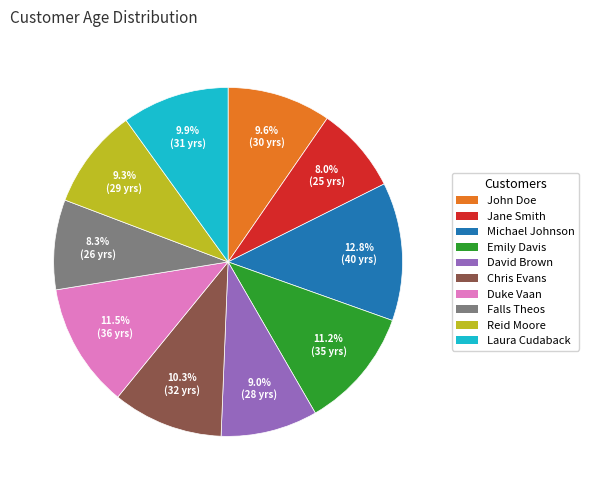

Is there a majority slice in this chart?

No